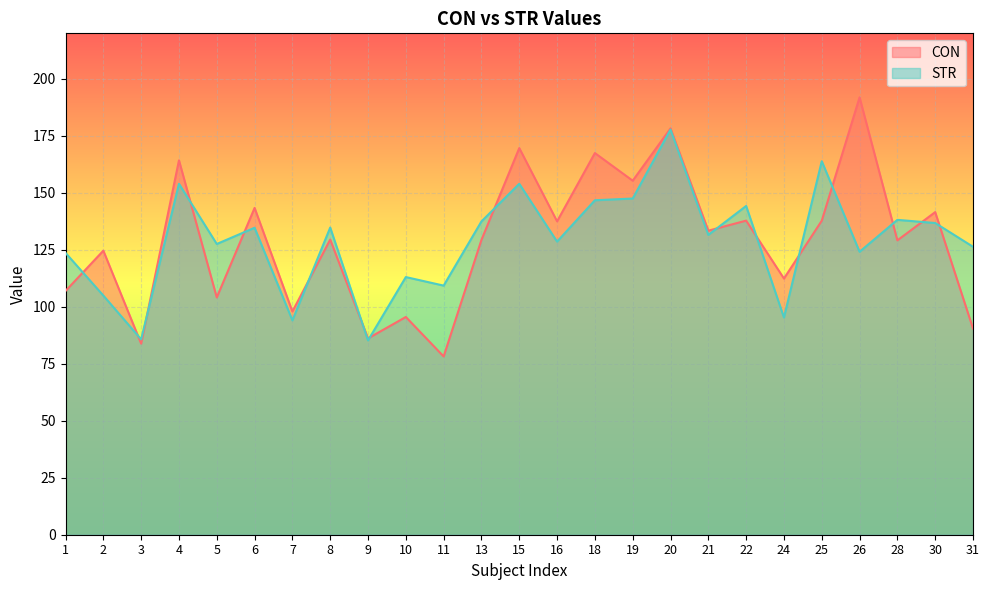

The value of CON at 3 is 44.3. True or false?

False